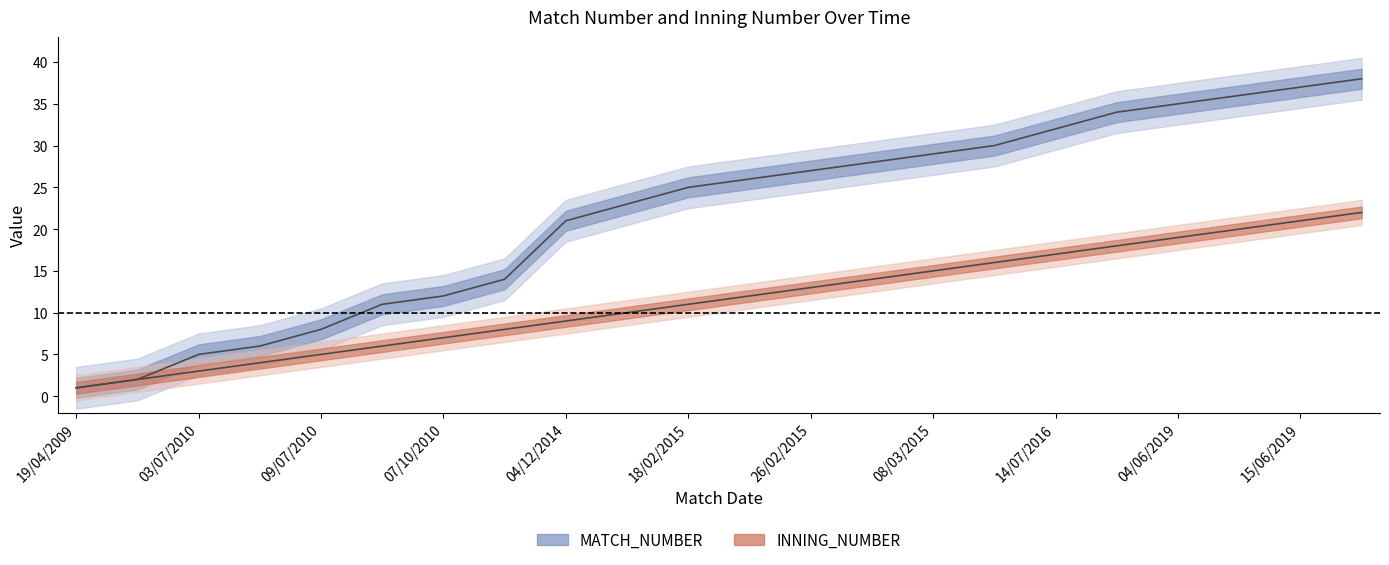

True or false: INNING_NUMBER and MATCH_NUMBER cross at least once.

False